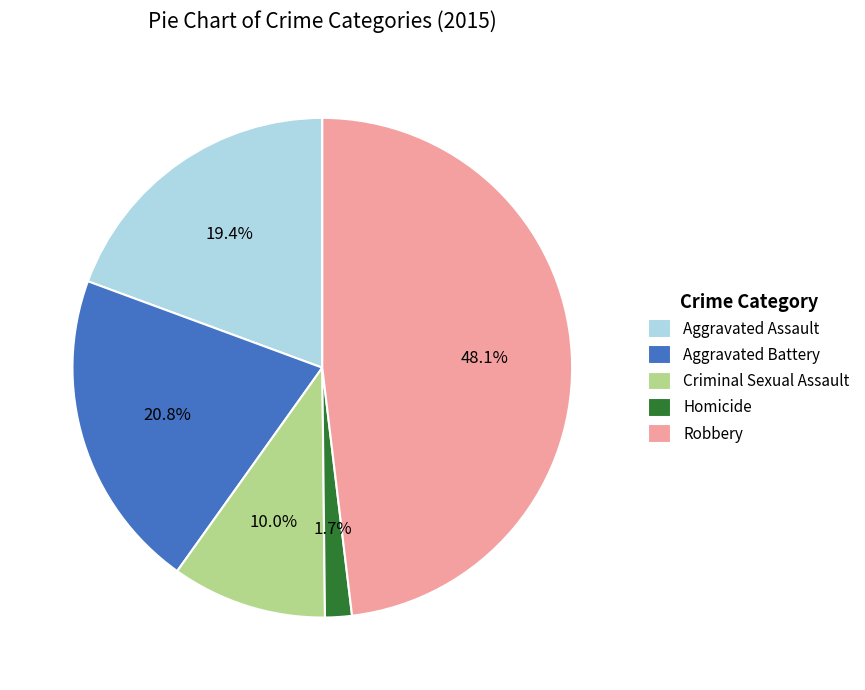

How many slices are in this pie chart?

5